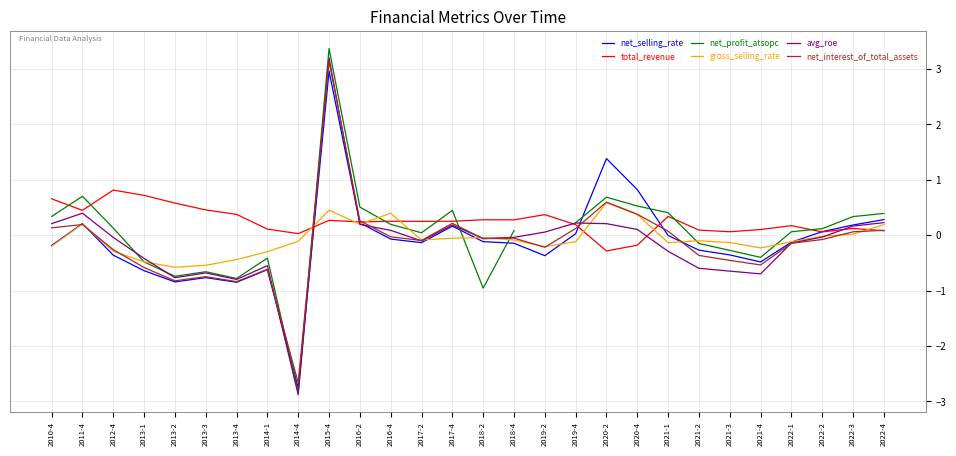

Is the value of net_selling_rate at 2019-2 greater than the value of net_interest_of_total_assets at 2017-4?

No